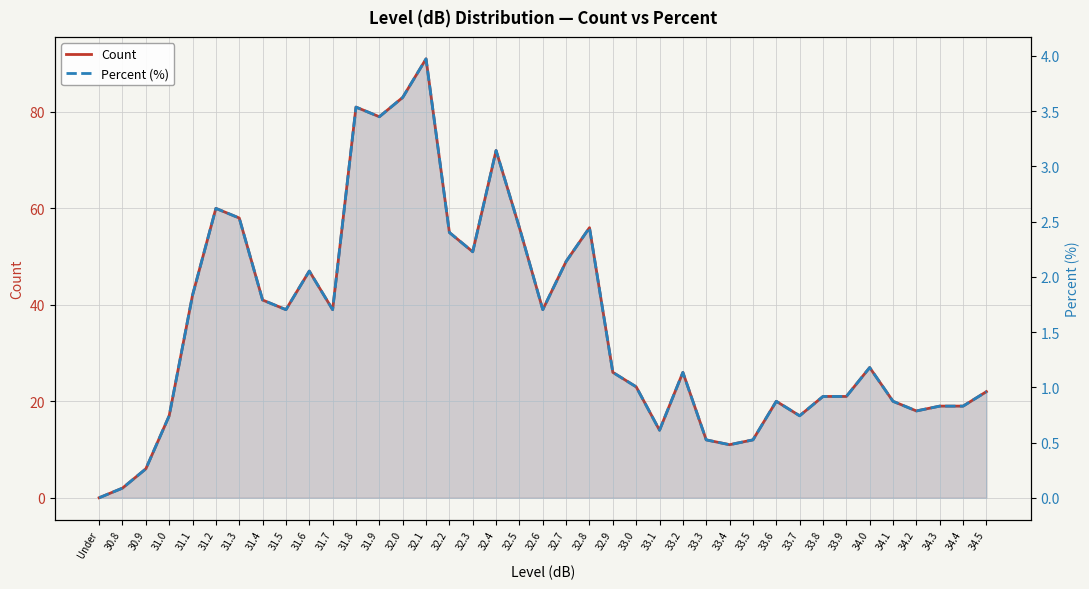

What is the total value across all series at 33.9?

21.9